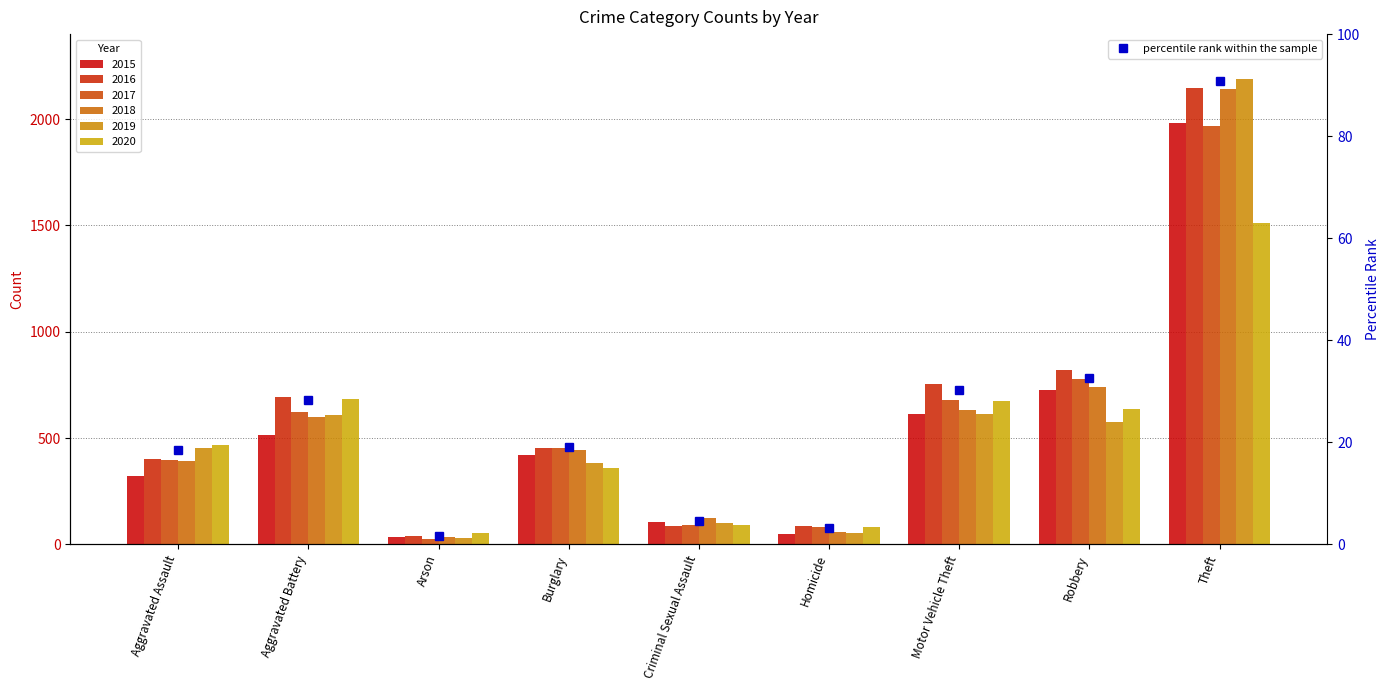

Between Burglary and Homicide, which series saw the biggest shift?

2018